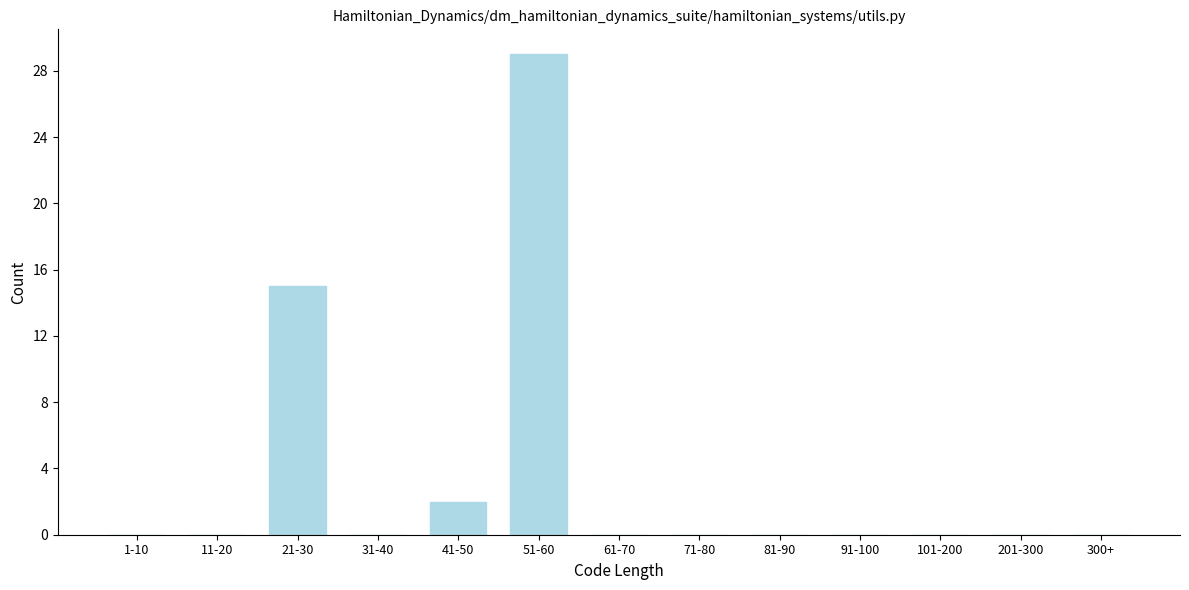

Reading right to left, transcribe all the data shown in this chart.

300+=0	201-300=0	101-200=0	91-100=0	81-90=0	71-80=0	61-70=0	51-60=29	41-50=2	31-40=0	21-30=15	11-20=0	1-10=0